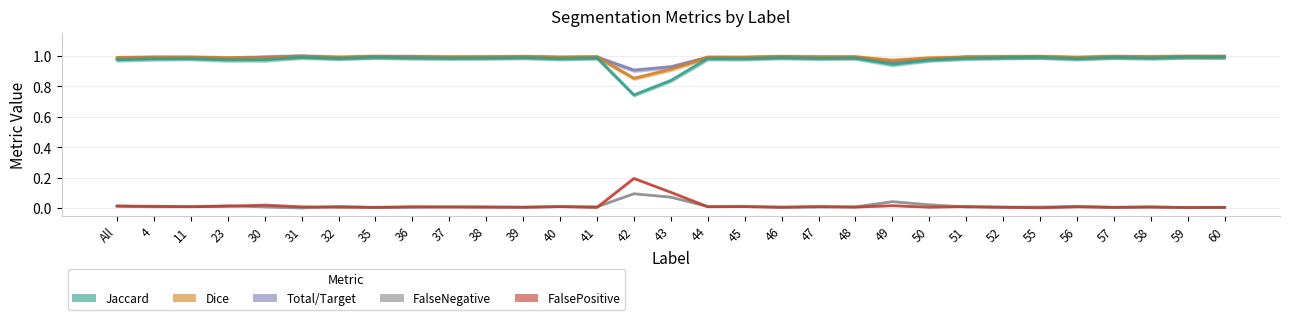

What is the highest value of the Jaccard series?

1.0